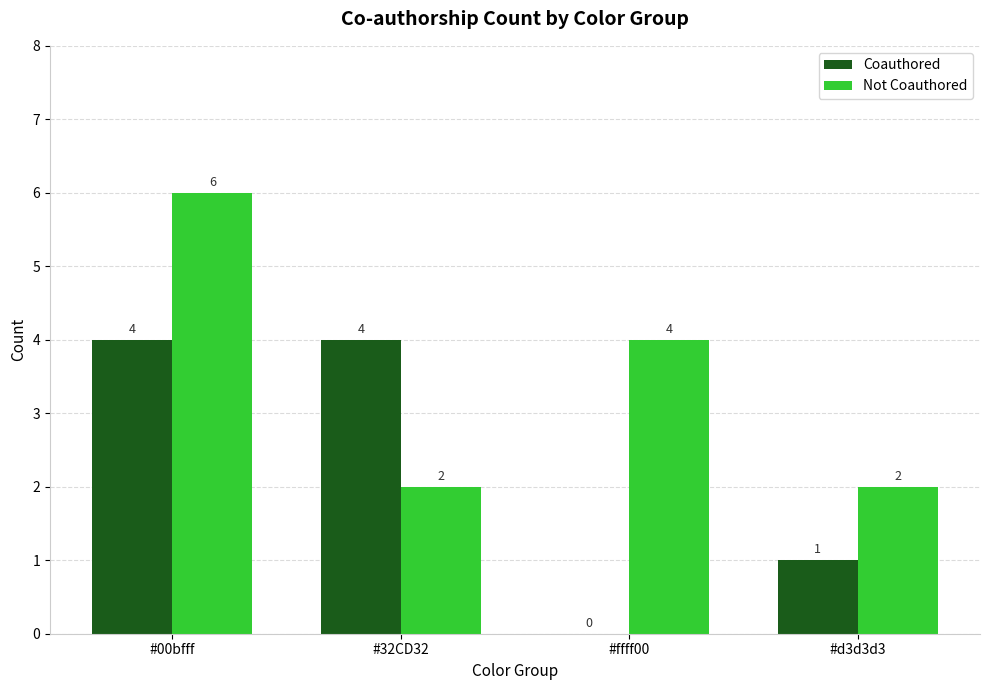

How many series are shown in this chart?

2